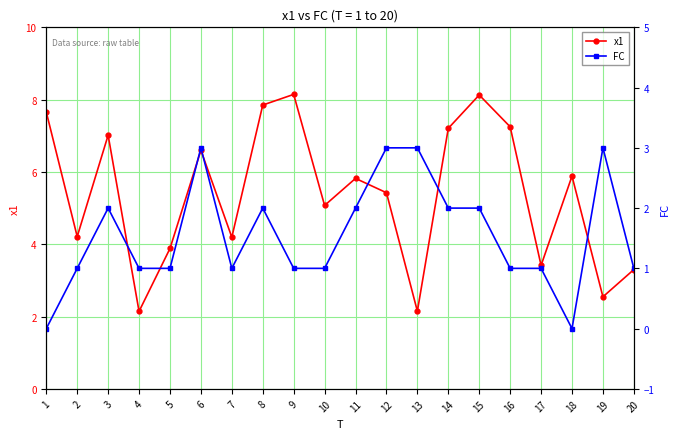

List the series in order of their peak value, highest first.

x1, FC